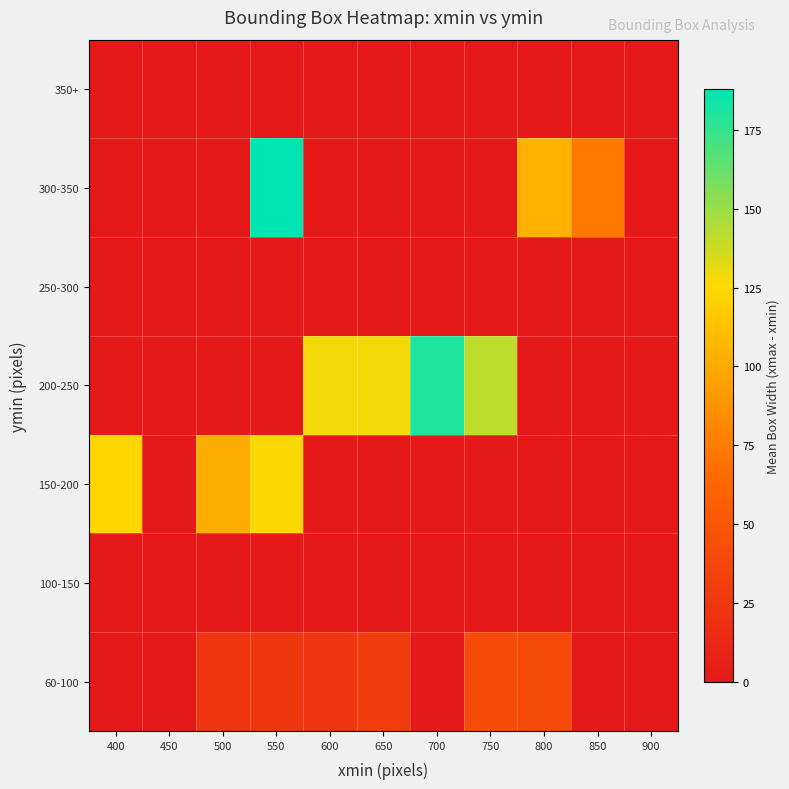

Rank the series by their maximum value, from lowest to highest.

100-150, 250-300, 350+, 60-100, 150-200, 200-250, 300-350